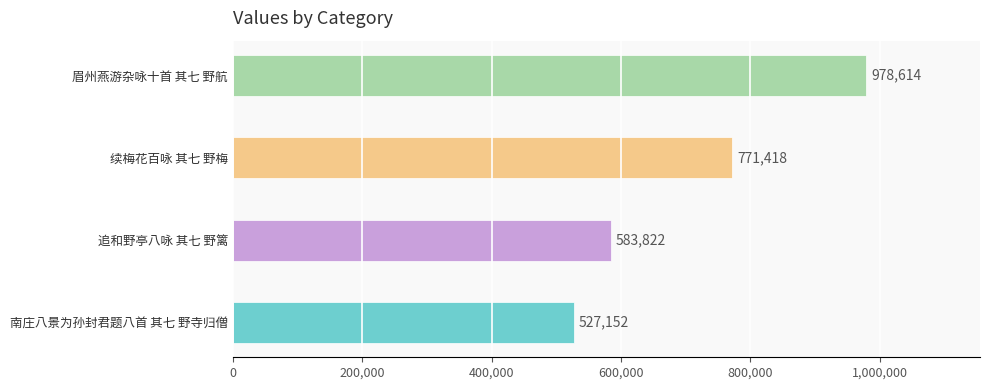

The chart shows a value of 527152 at 南庄八景为孙封君题八首 其七 野寺归僧. True or false?

True